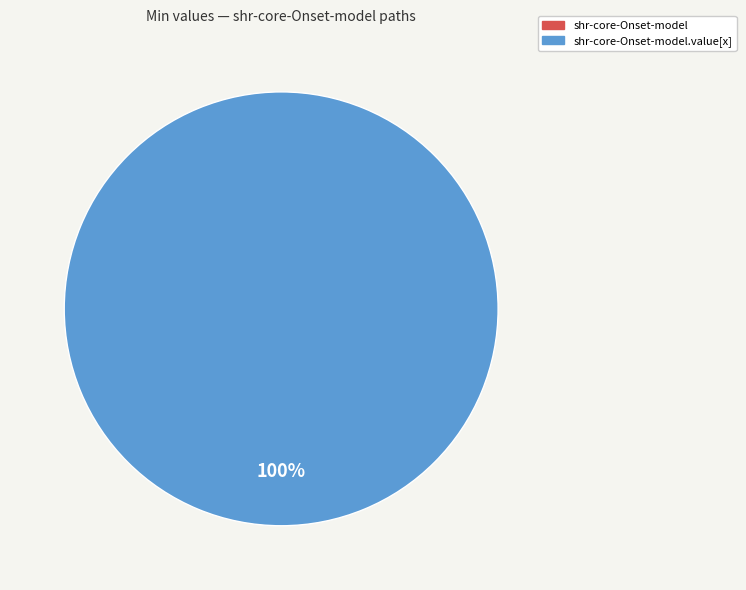

Which slice is the smallest?

shr-core-Onset-model